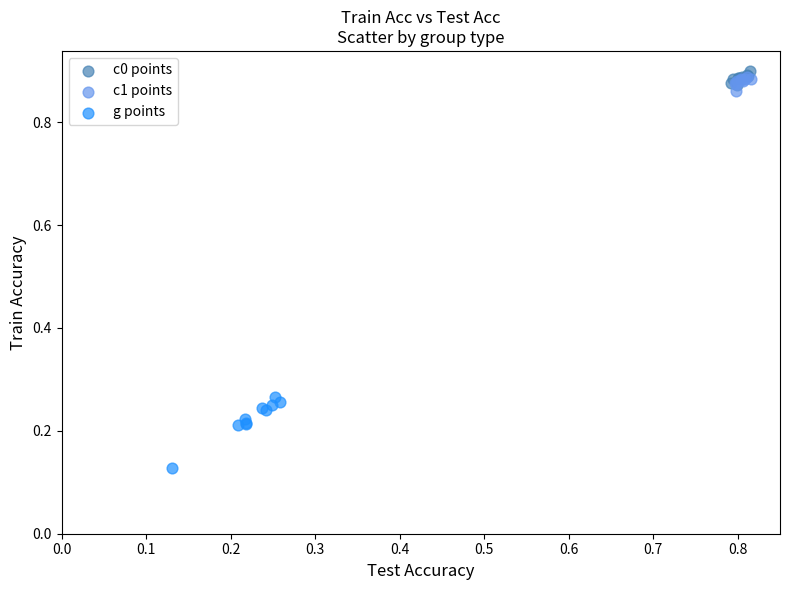

Which series has the widest spread of Y values?

g points